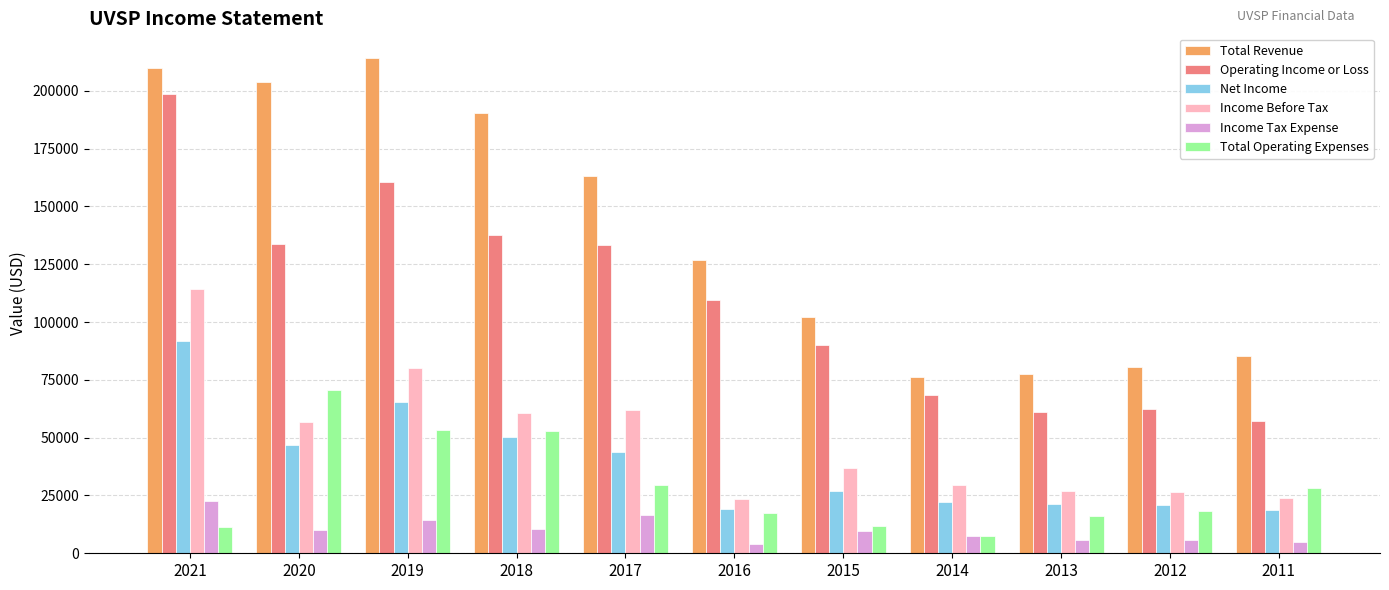

At which category is the sum across all series the highest?

2021